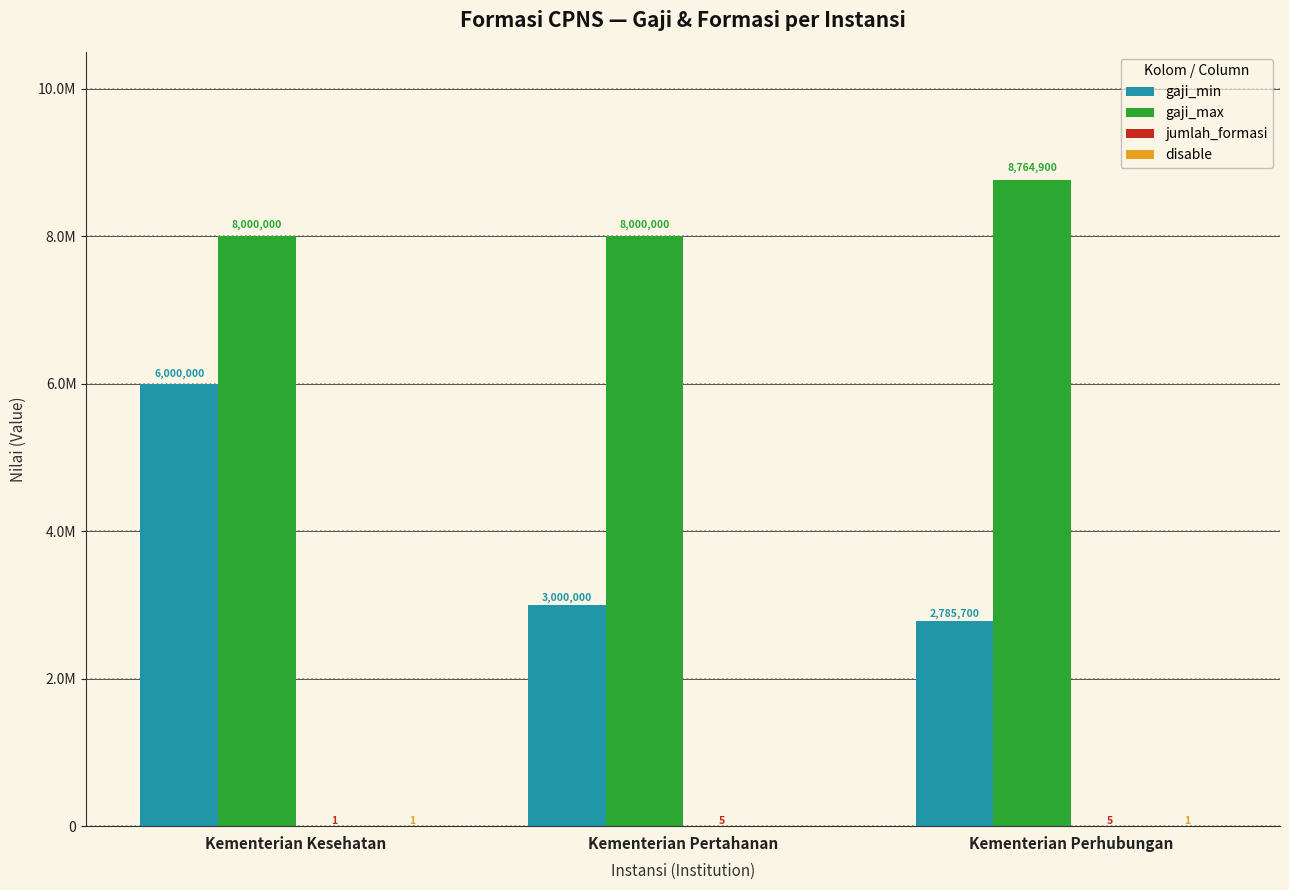

Does the chart contain stacked bars?

No